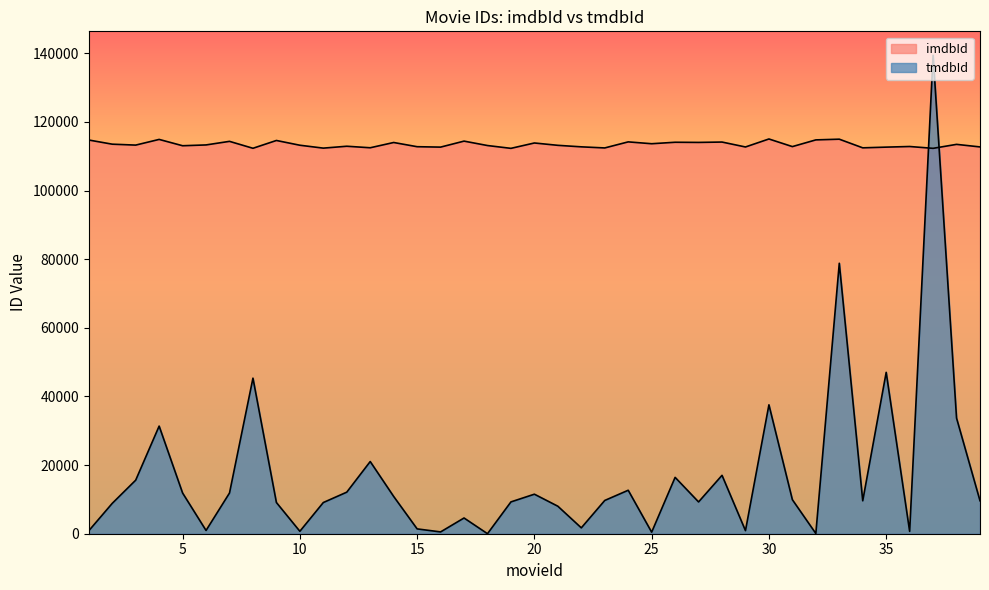

What is the value of the imdbId point at the 3rd from the left?

113228